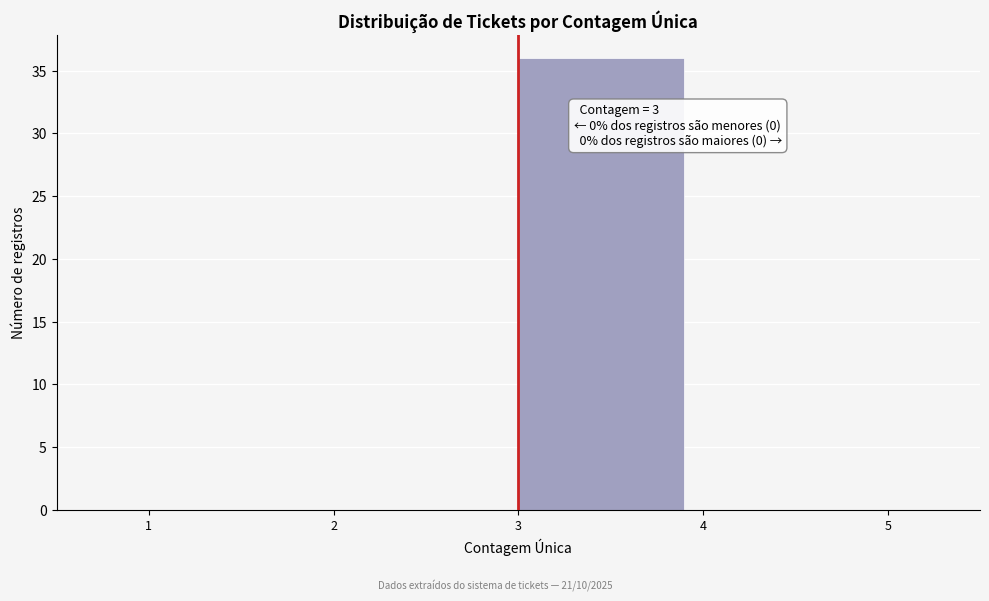

Over which range of the x-axis is the bar tallest?

3 to 4